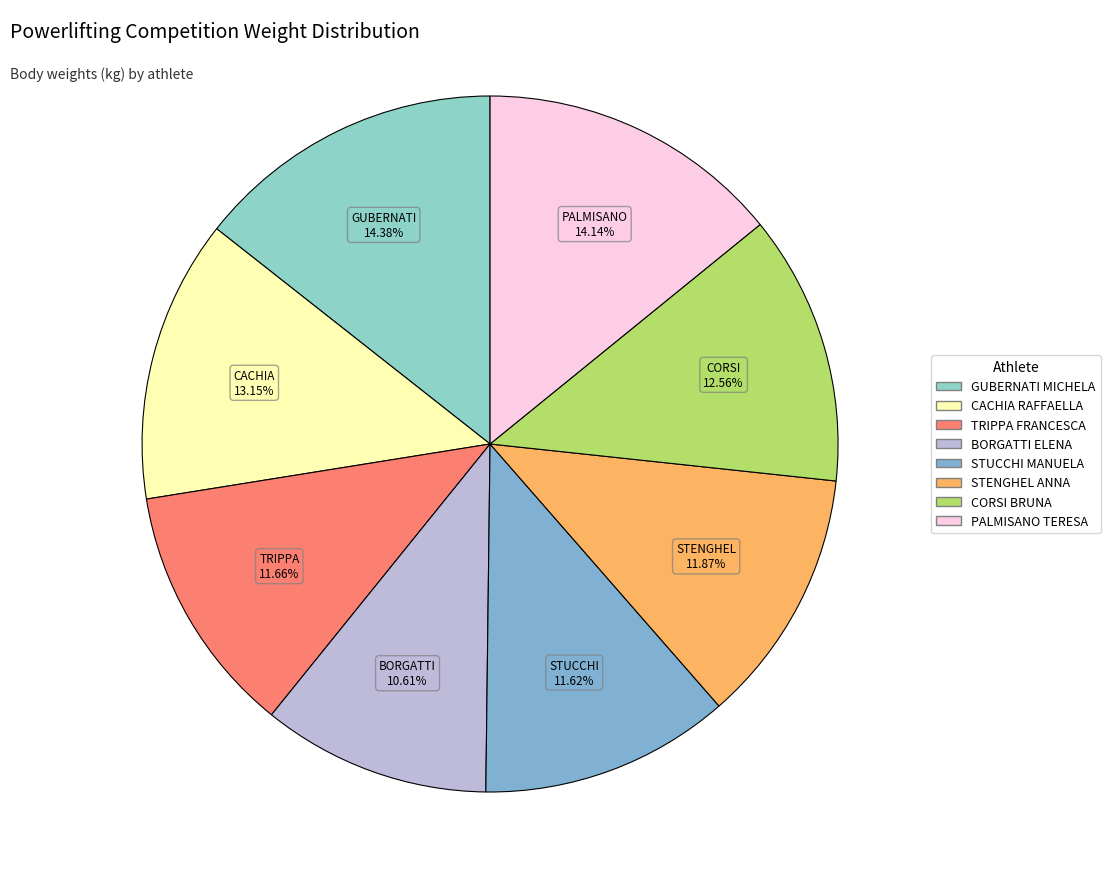

Rank the categories by value from lowest to highest.

BORGATTI ELENA, STUCCHI MANUELA, TRIPPA FRANCESCA, STENGHEL ANNA, CORSI BRUNA, CACHIA RAFFAELLA, PALMISANO TERESA, GUBERNATI MICHELA